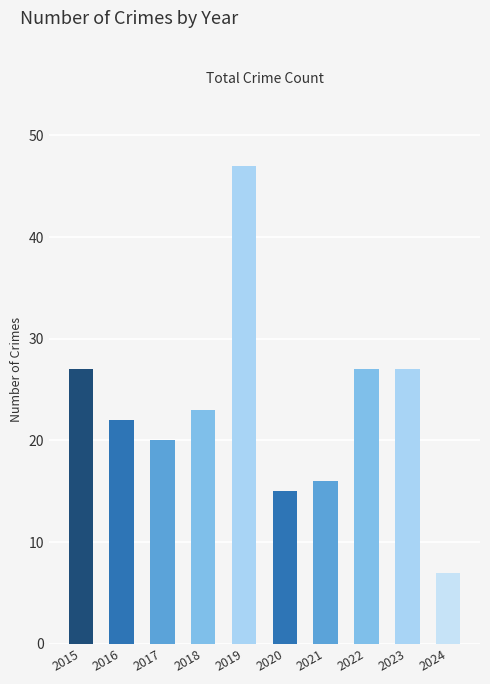

Which has a higher value, 2016 or 2017?

2016